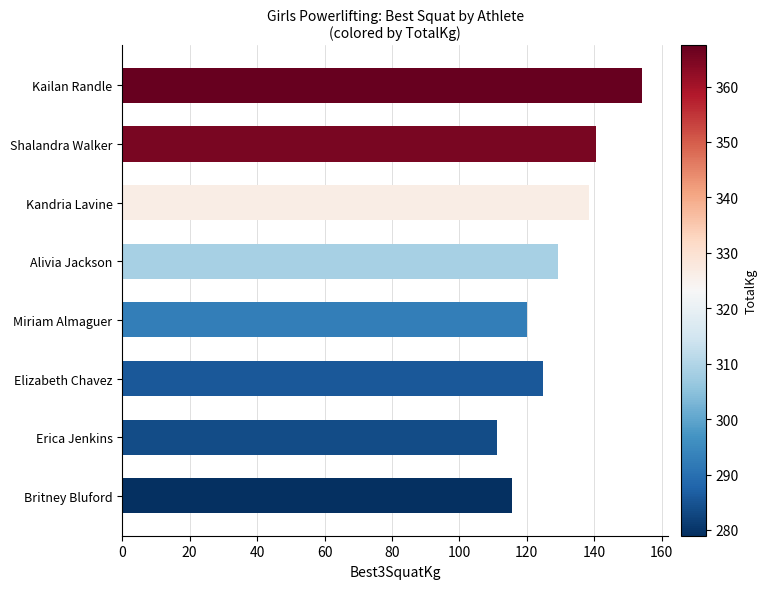

Between Elizabeth Chavez and Miriam Almaguer, which is larger?

Elizabeth Chavez